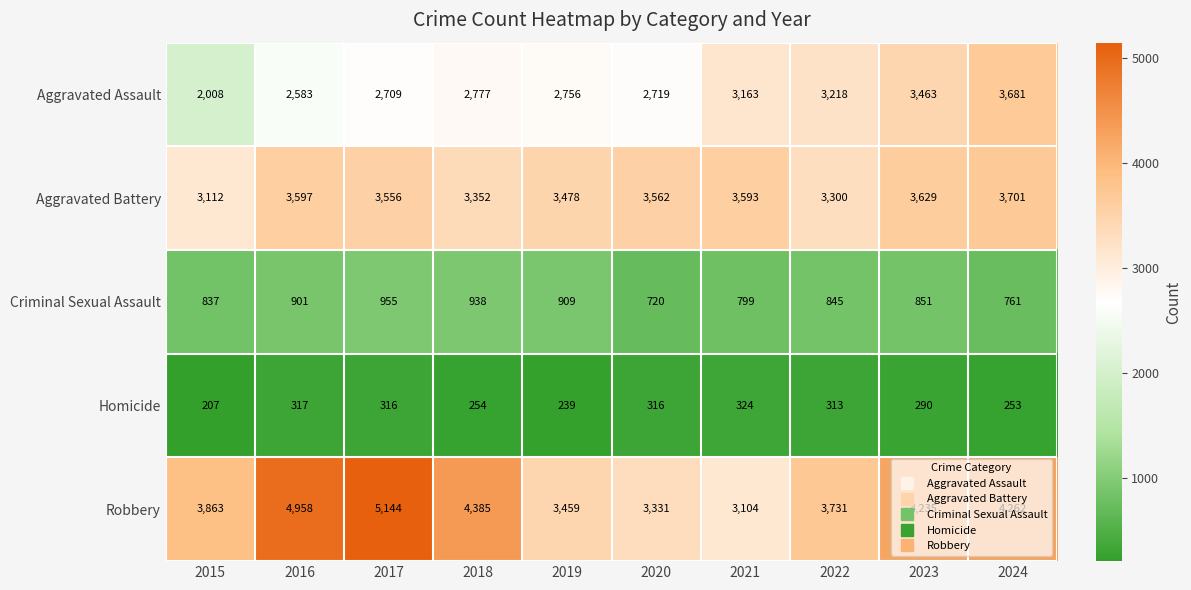

What is the average value of the Homicide series?

283